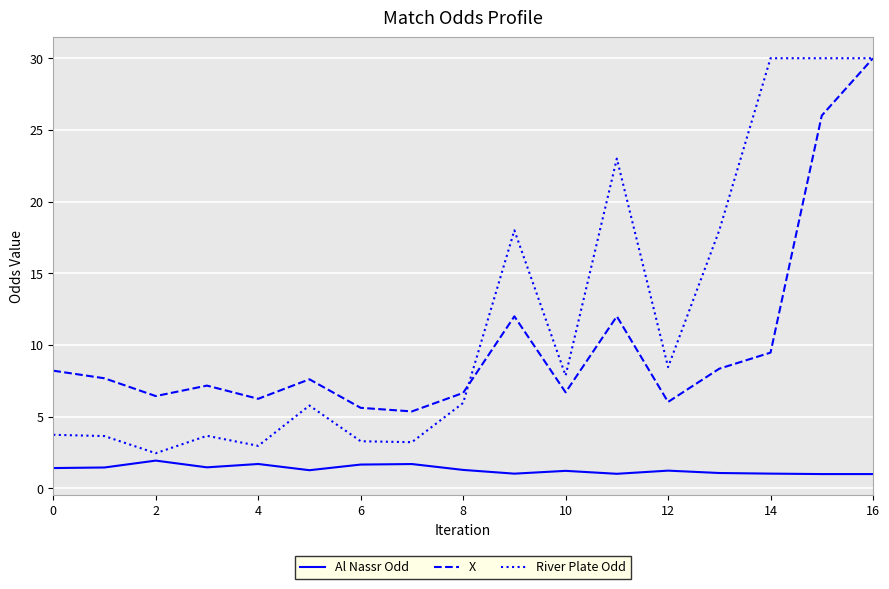

What is the minimum value shown in the chart?

1.0